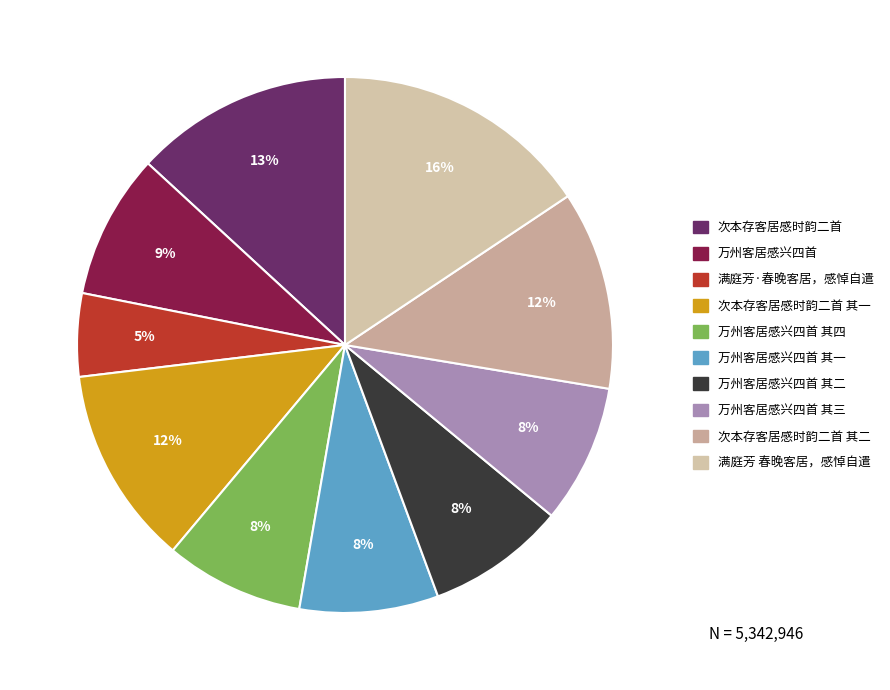

How many slices are in this pie chart?

10